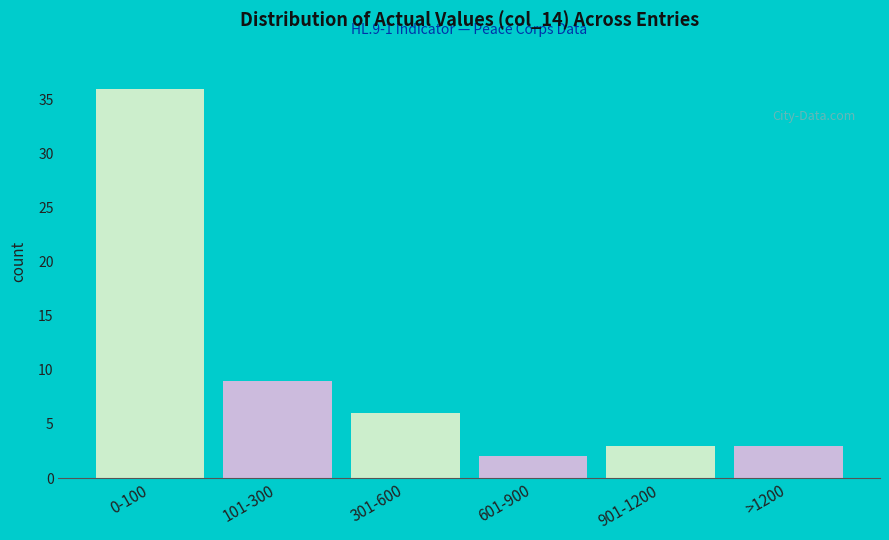

Reading right to left, extract all data points from this chart.

>1200=3	901-1200=3	601-900=2	301-600=6	101-300=9	0-100=36